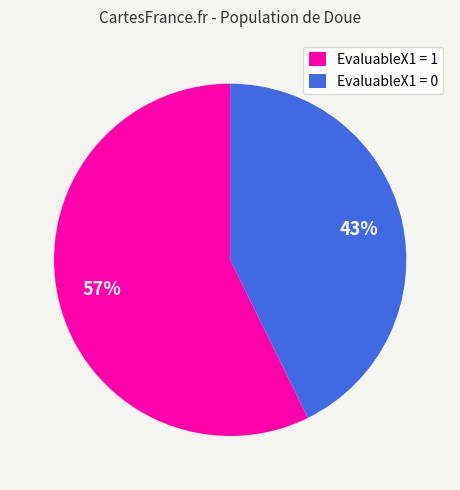

Between EvaluableX1 = 0 and EvaluableX1 = 1, which is larger?

EvaluableX1 = 1